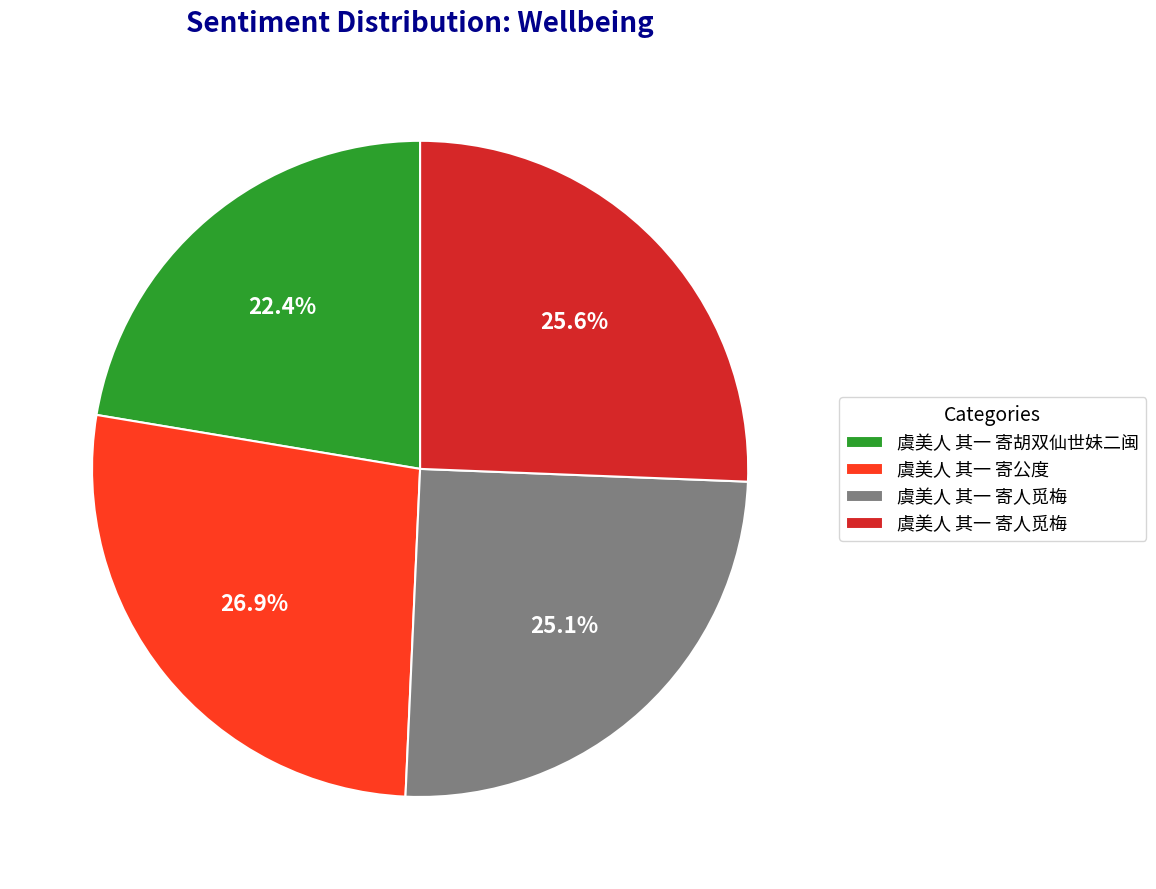

Does any single category account for the majority?

No